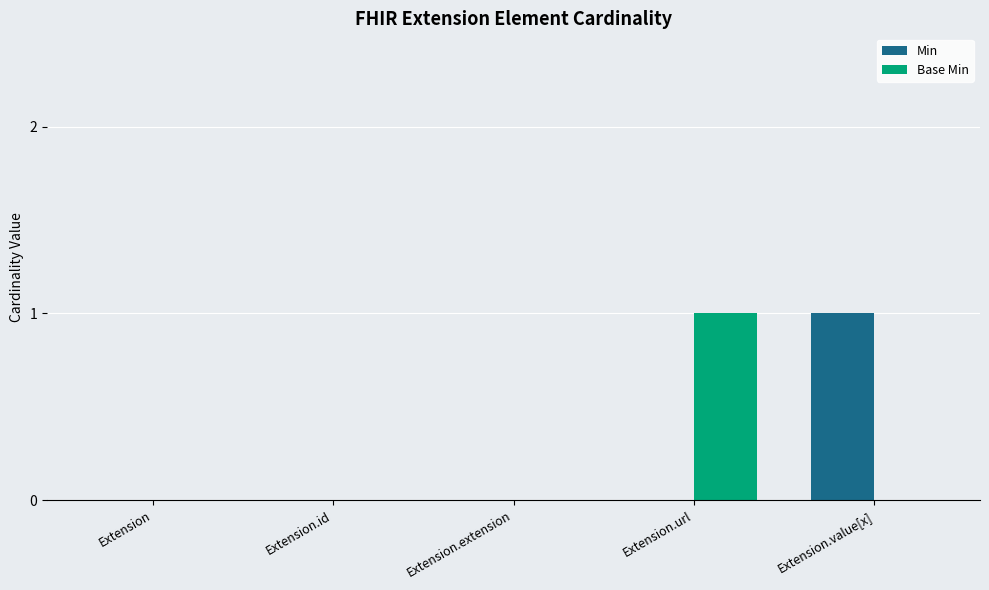

How many distinct data groups are displayed?

2